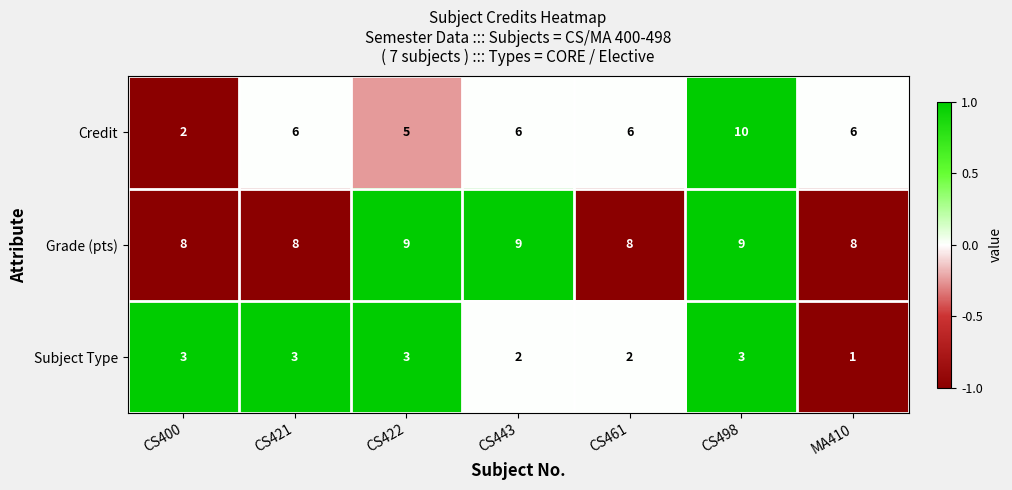

Reading left to right, list all the values displayed in this chart.

Credit: 2	6	5	6	6	10	6
Grade (pts): 8	8	9	9	8	9	8
Subject Type: 3	3	3	2	2	3	1